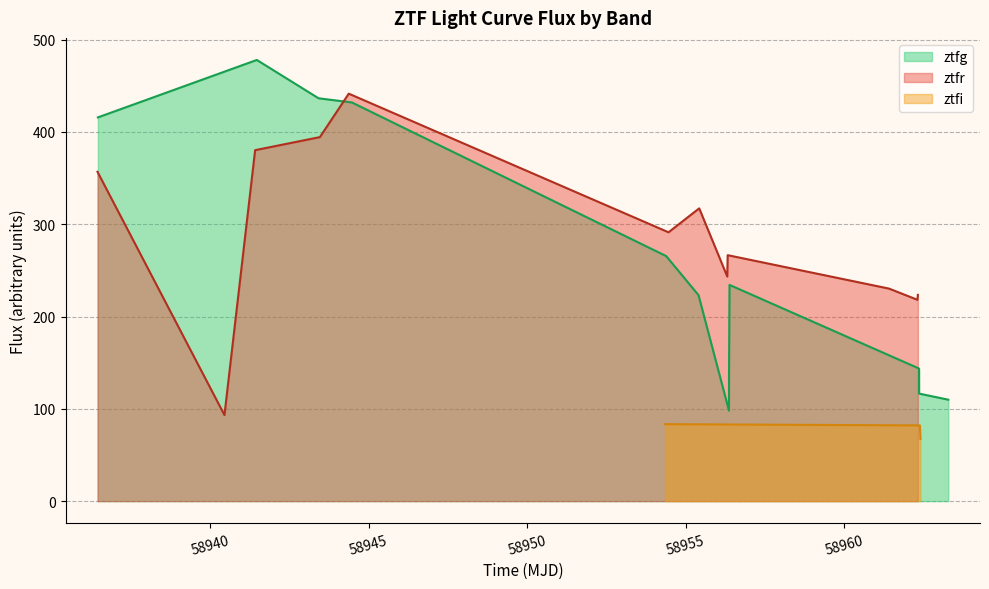

What is the highest value of the ztfg series?

477.9